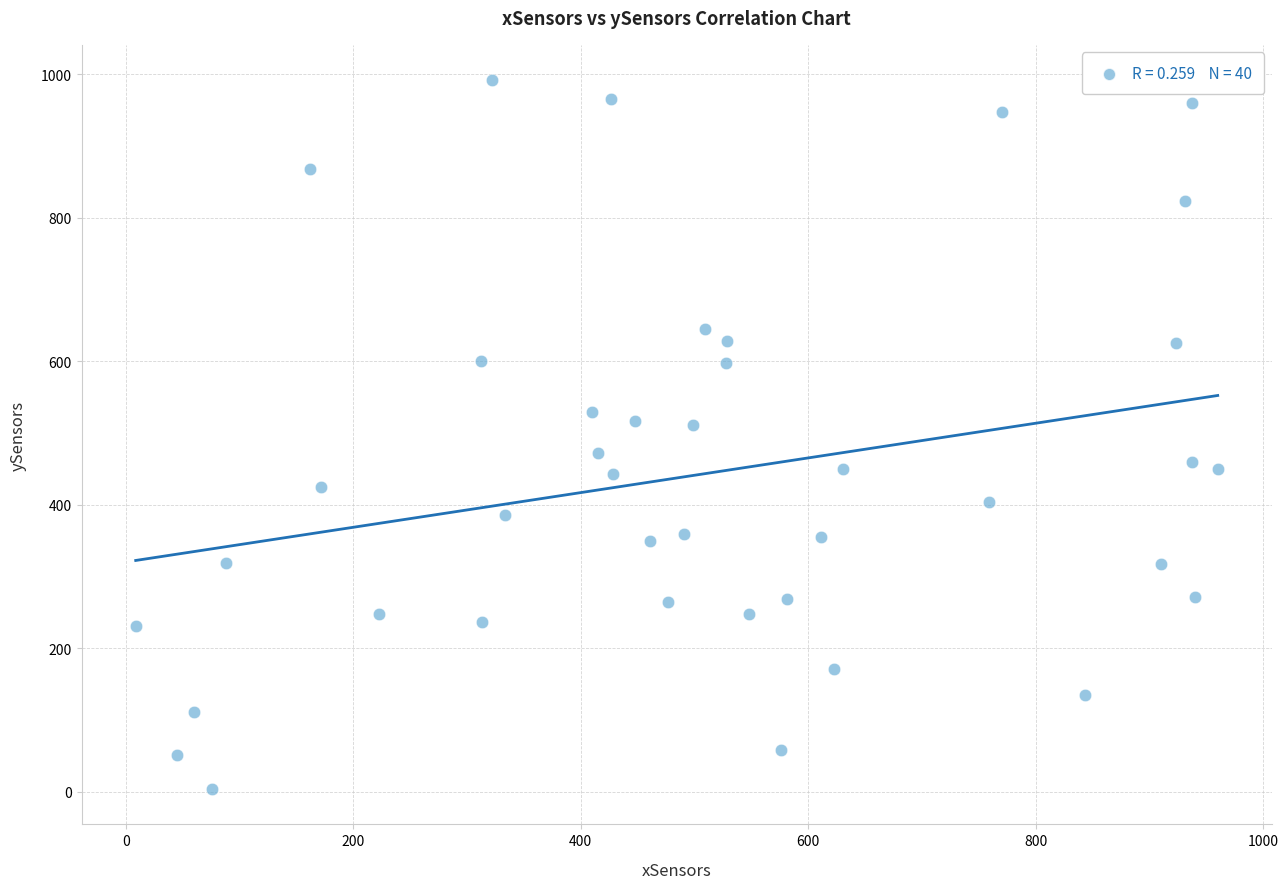

What is the range of X values (max minus min)?

951.2